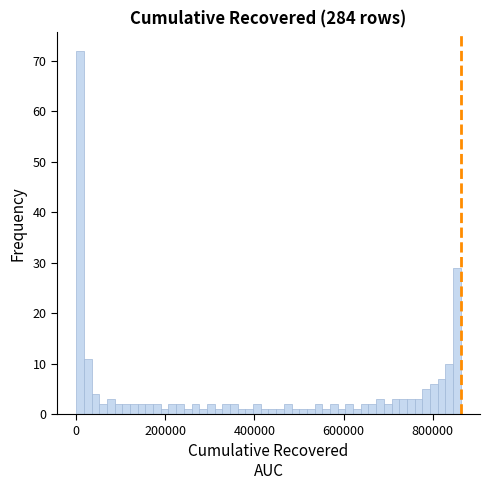

Read against the x-axis, roughly where is the centre of the tallest bar?

0